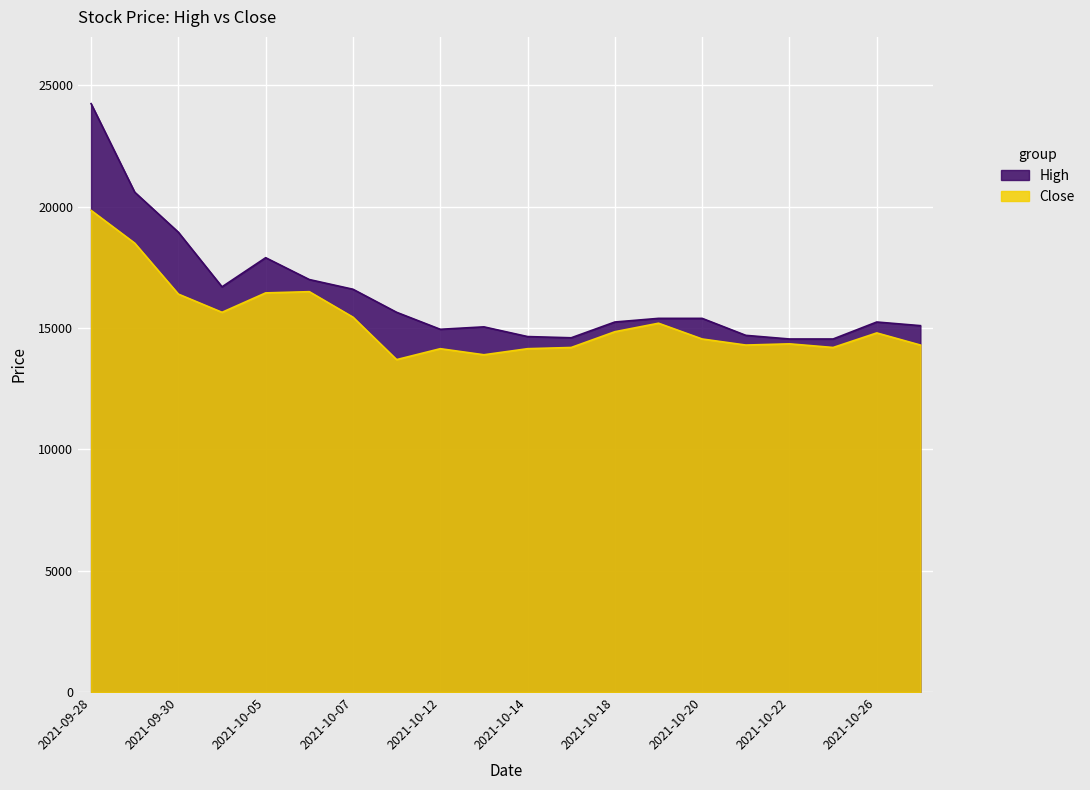

What is the approximate value of High at 2021-10-12?

14950